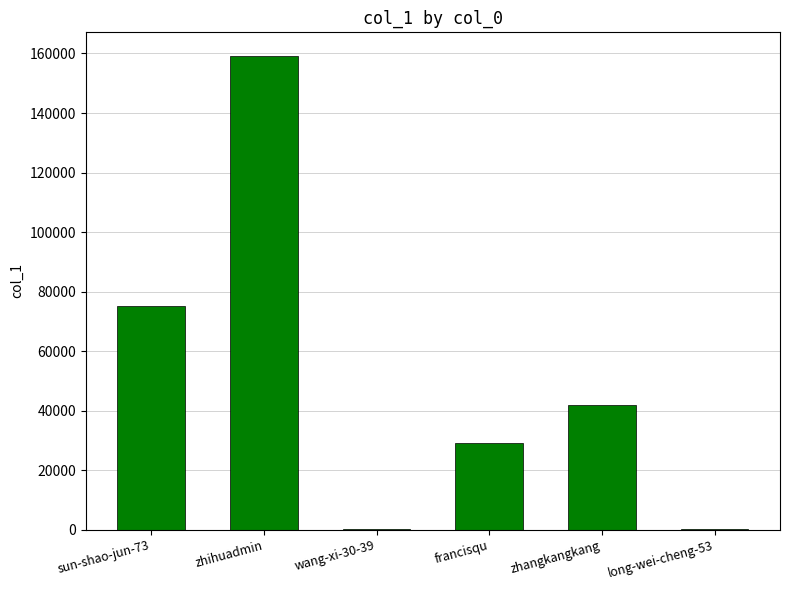

Is it true that the value at sun-shao-jun-73 is 74995?

True